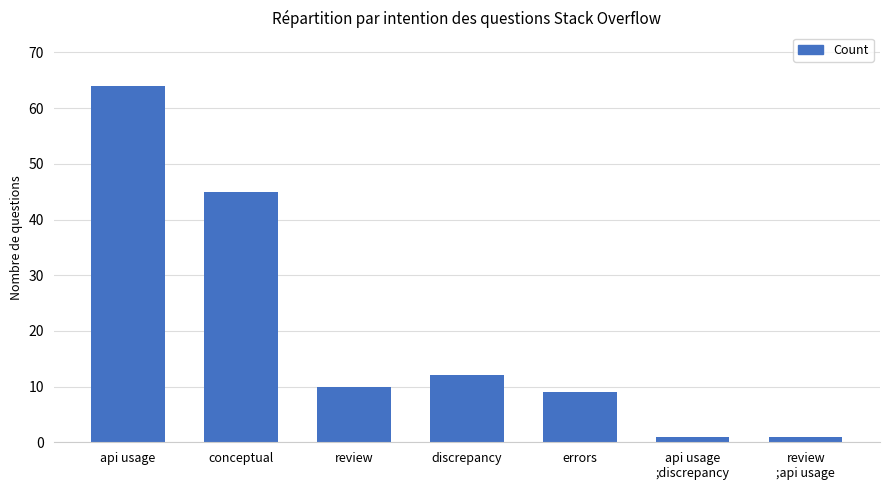

What is the smallest value displayed?

1